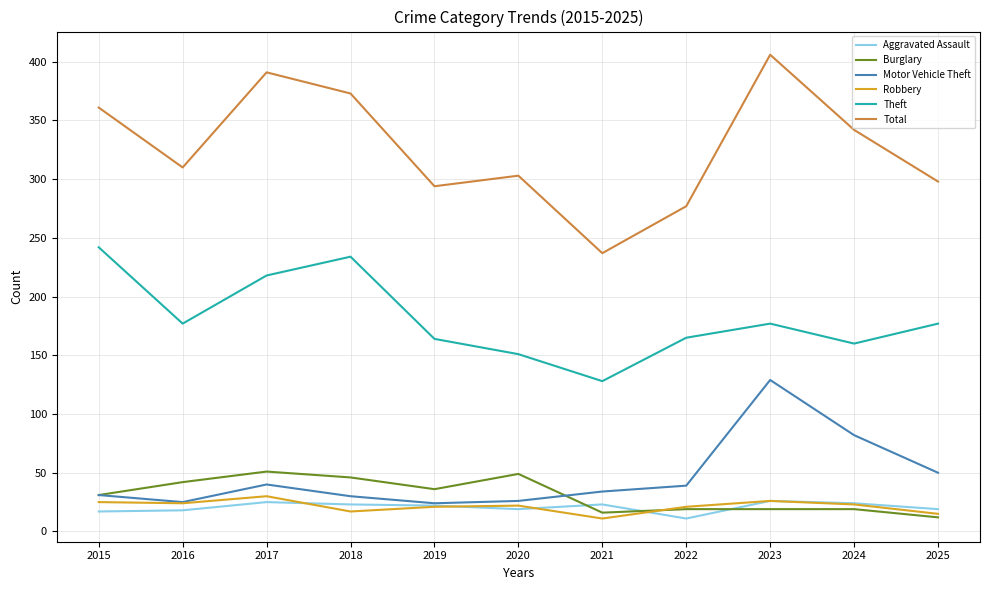

What is the difference between the highest and lowest values at 2021?

226